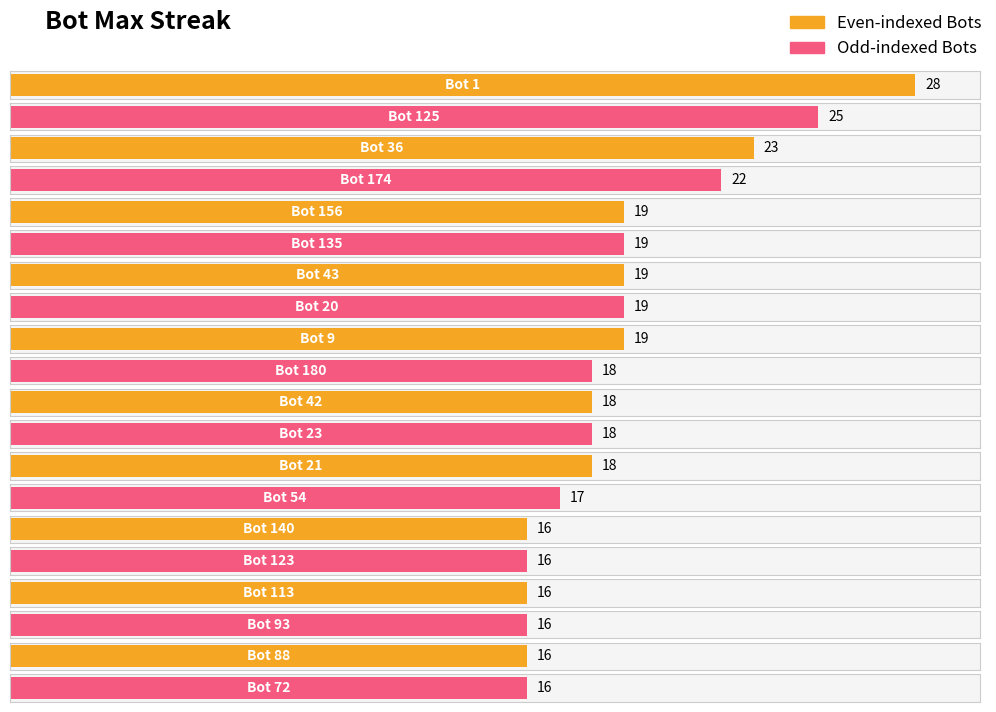

What is the smallest value displayed?

16